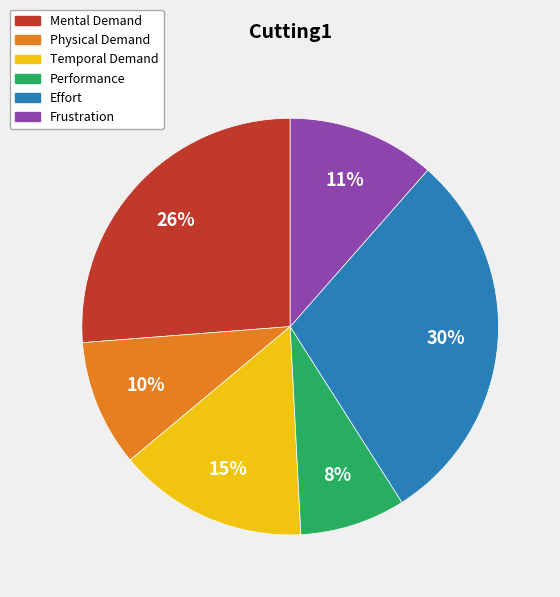

The Frustration slice represents 11% of the pie. True or false?

True